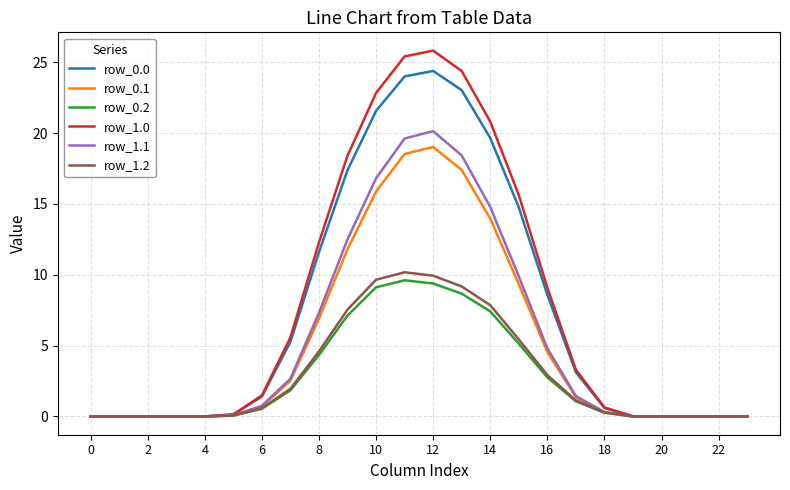

What is the maximum value shown in the chart?

25.8